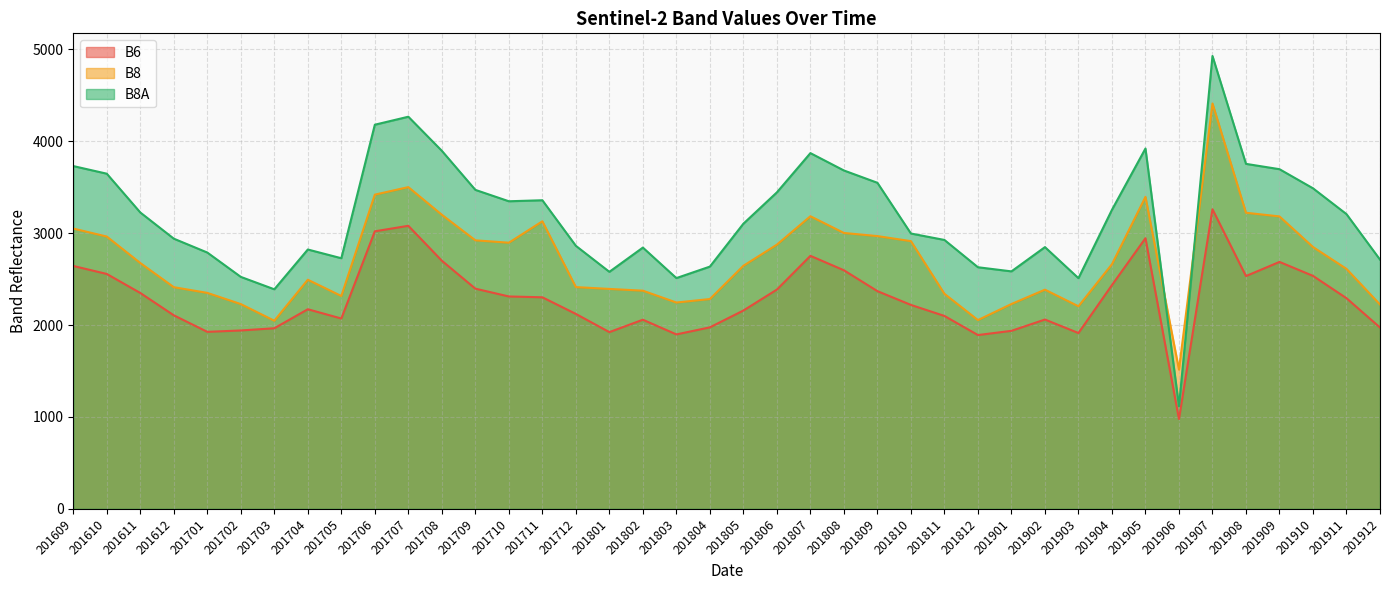

Which series has the largest total across all categories?

B8A